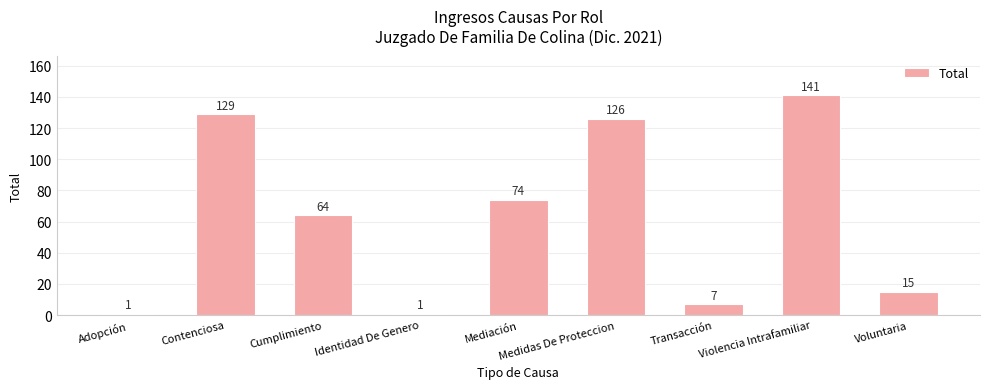

The chart shows a value of 1 at Adopción. True or false?

True